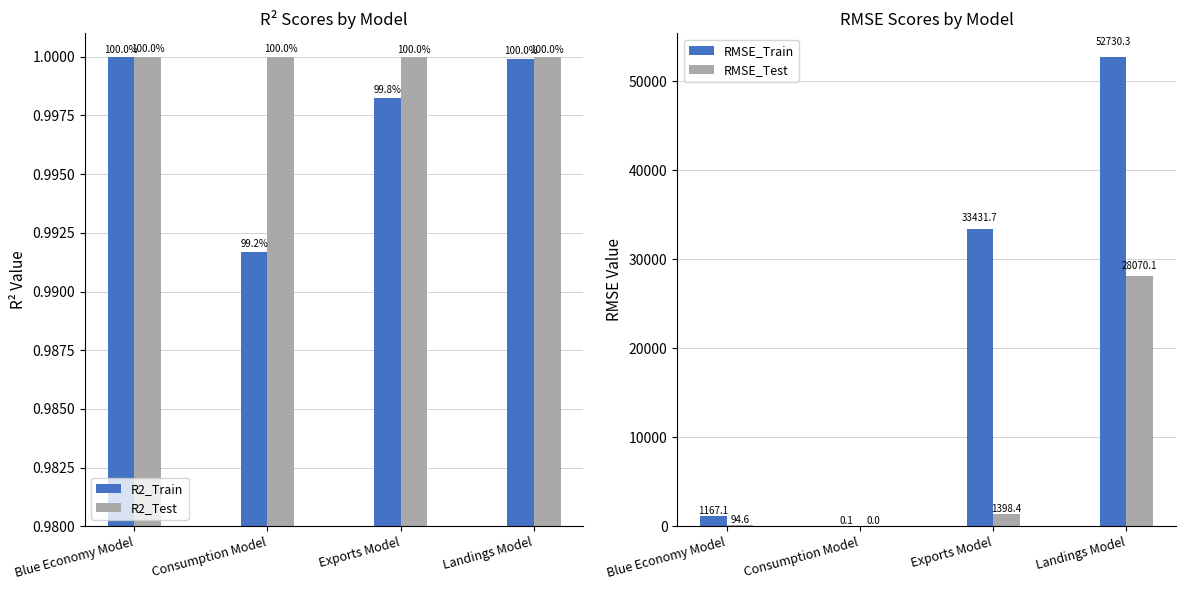

What position from the right is Landings Model?

1